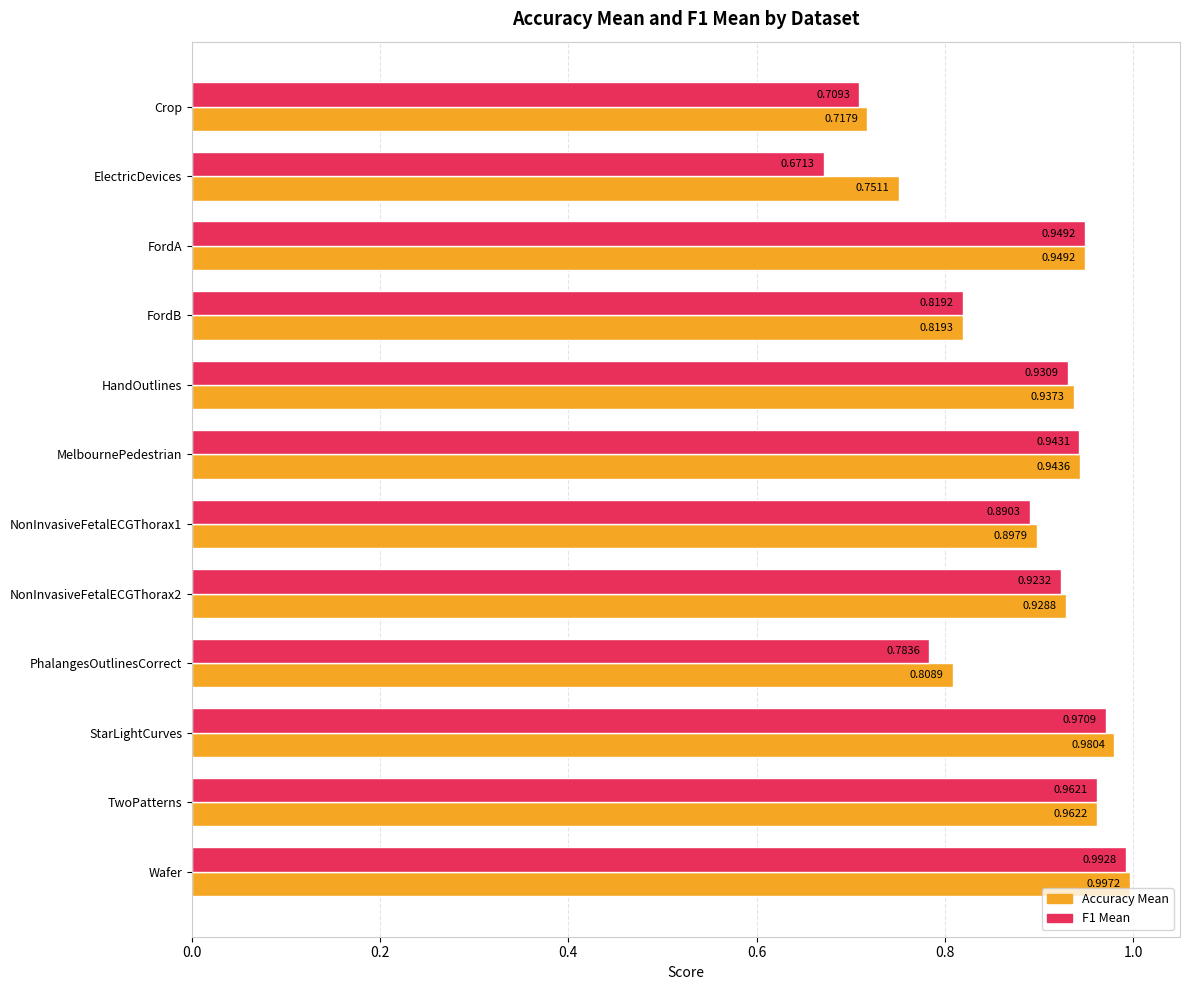

Which category has the lowest value in the F1 Mean series?

ElectricDevices